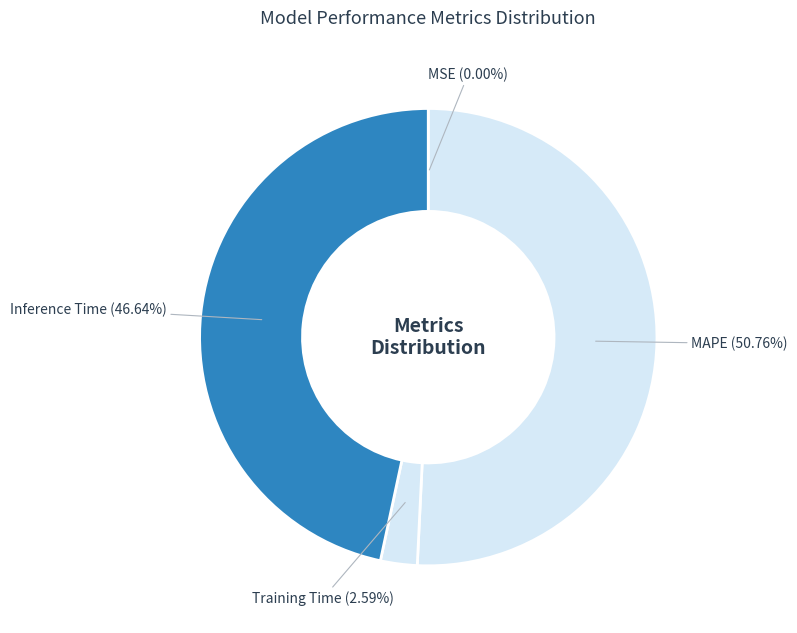

Count the number of slices in the pie.

4